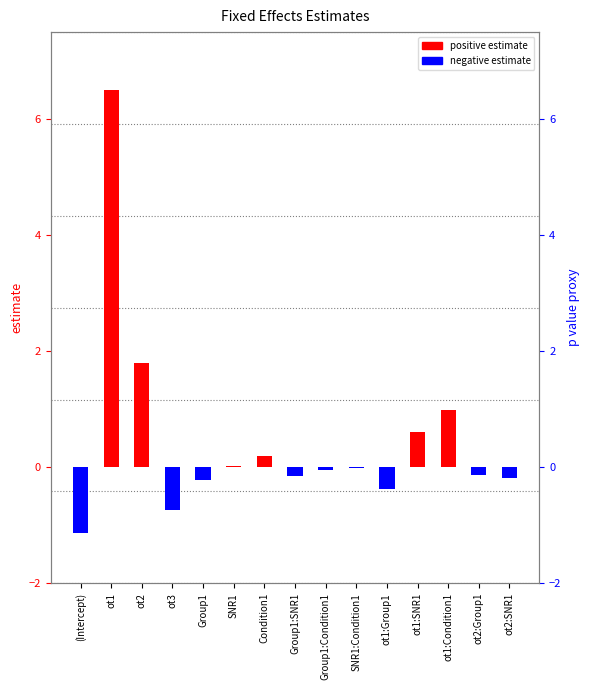

Rank the categories by negative estimate value from lowest to highest.

(Intercept), ot3, ot1:Group1, Group1, ot2:SNR1, Group1:SNR1, ot2:Group1, Group1:Condition1, SNR1:Condition1, ot1, ot2, SNR1, Condition1, ot1:SNR1, ot1:Condition1